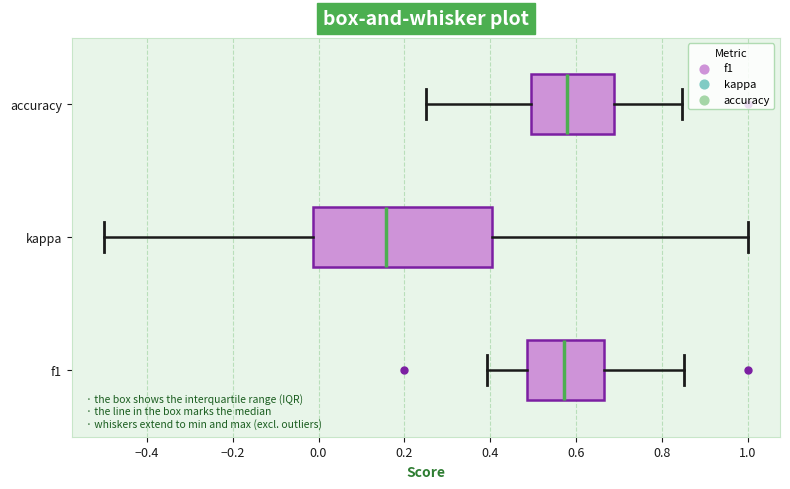

Where does the right whisker of the box for kappa end on the x-axis? The values are not printed on the chart, so give them approximately, as read against the axis.

1.00